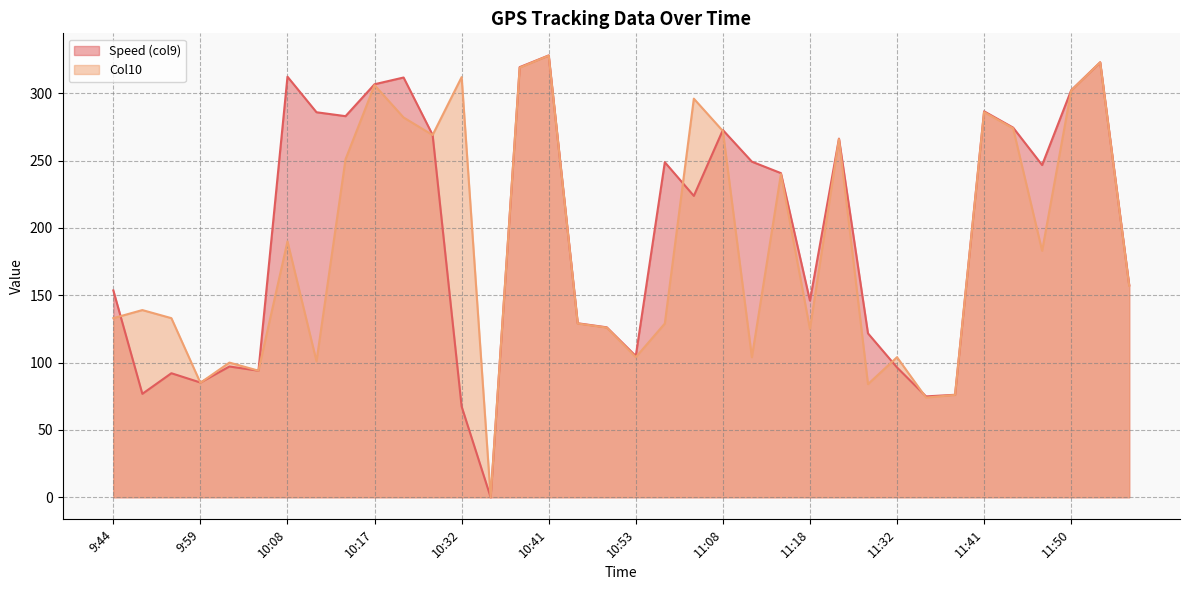

How many lines are shown in the chart?

2